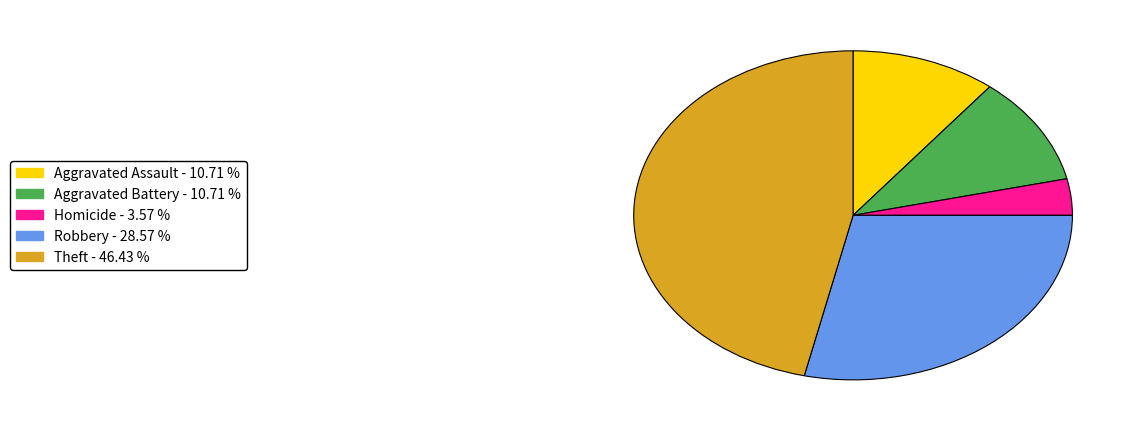

Is there any slice that represents more than half of the pie?

No